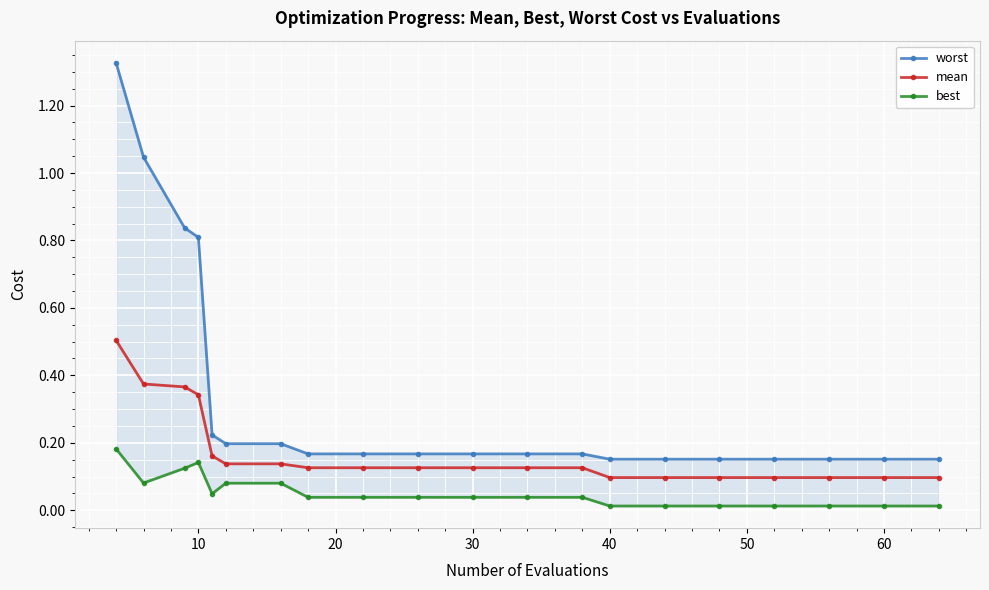

What is the maximum value for mean?

0.5